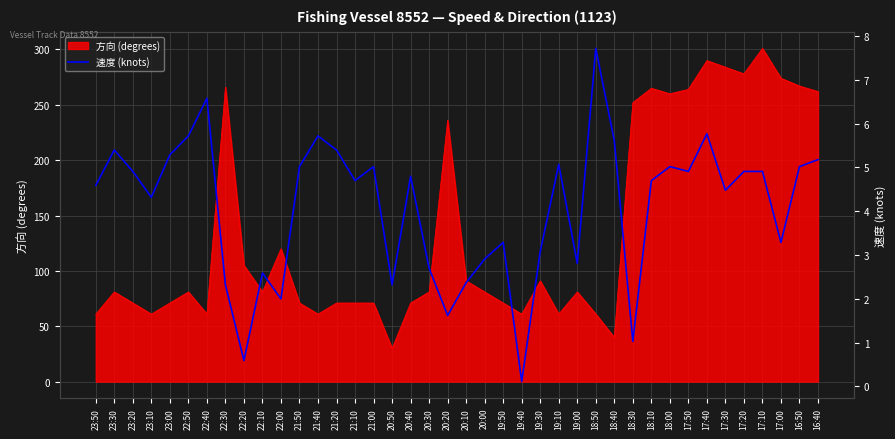

At which category does the chart reach its peak across all series?

18:50